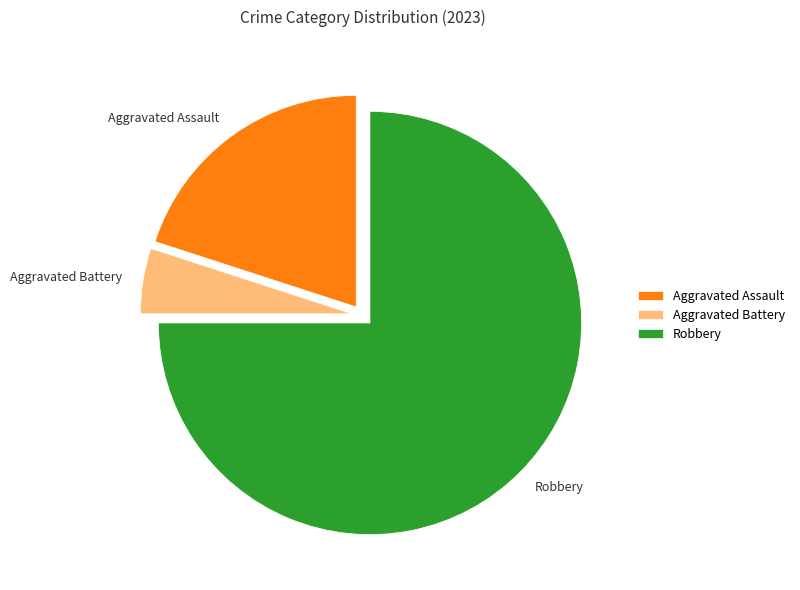

Which category has the smallest portion of the pie?

Aggravated Battery